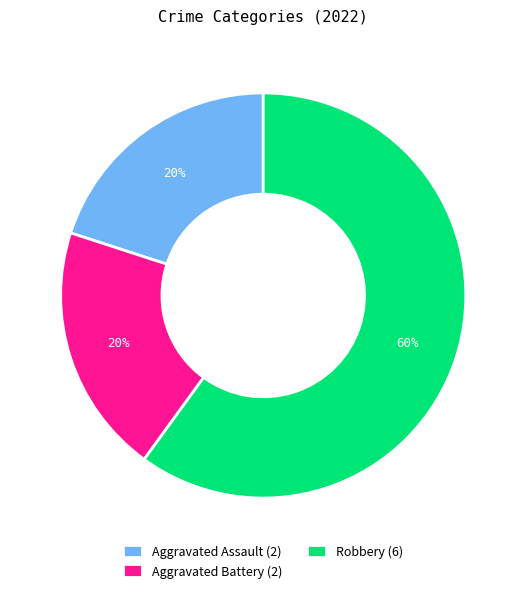

The Robbery slice represents 49% of the pie. True or false?

False